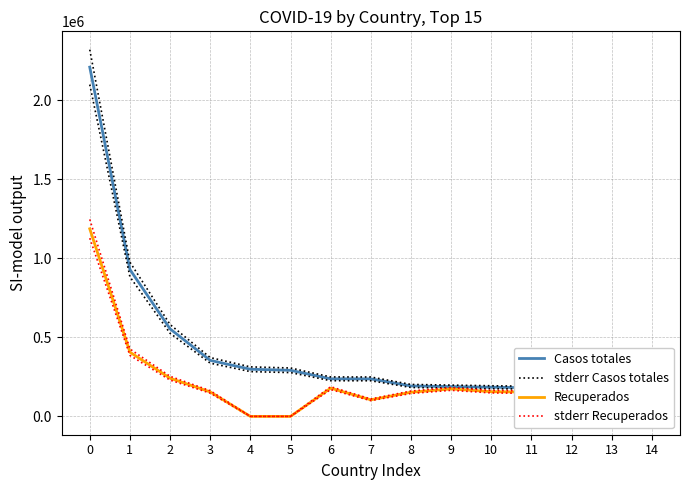

True or false: Casos totales has a value of 766634.4 at 2.

False